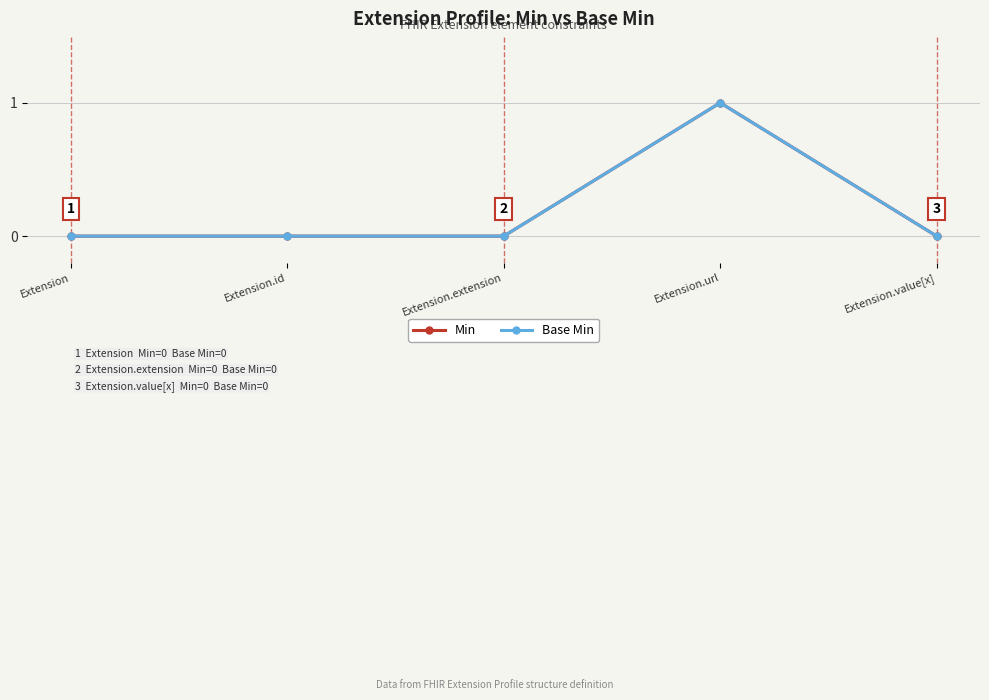

Rank the series at Extension from lowest to highest value.

Min, Base Min